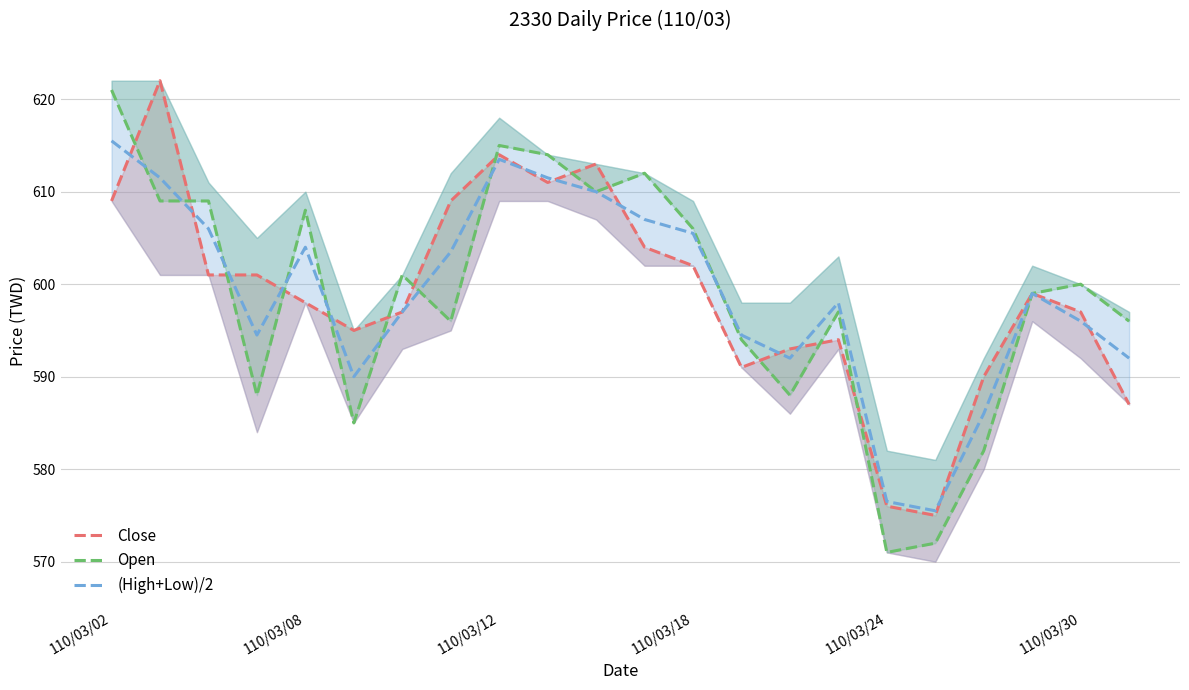

Between 7 and 11, which series saw the biggest shift?

Open